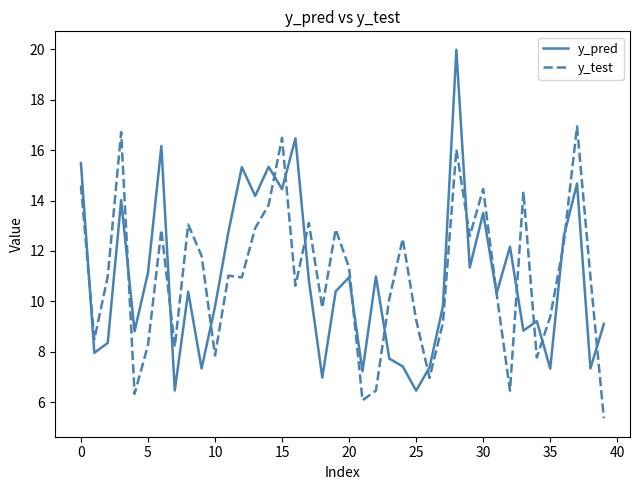

What is the greatest value displayed?

20.0